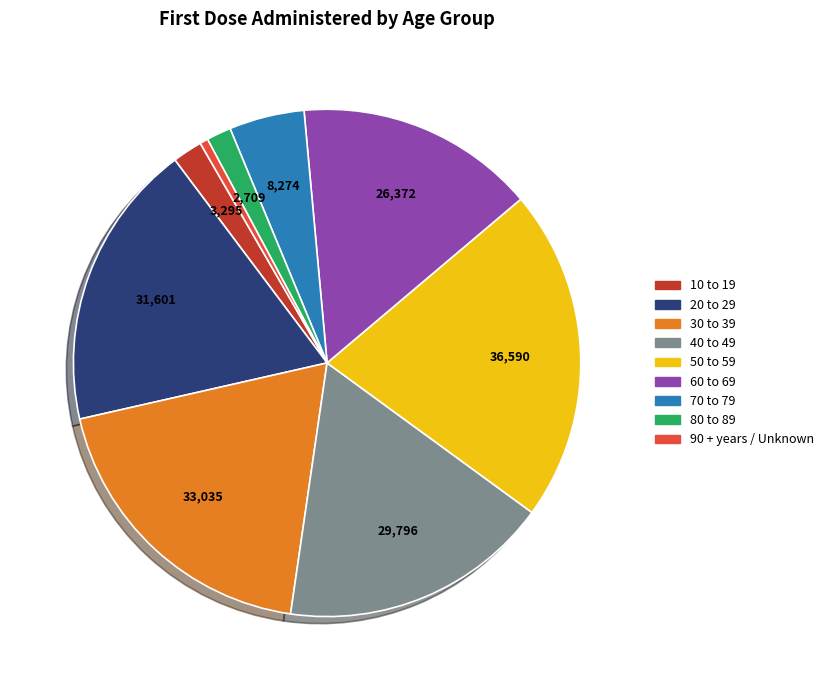

Do 10 to 19 and 40 to 49 together represent more than half of the pie?

No